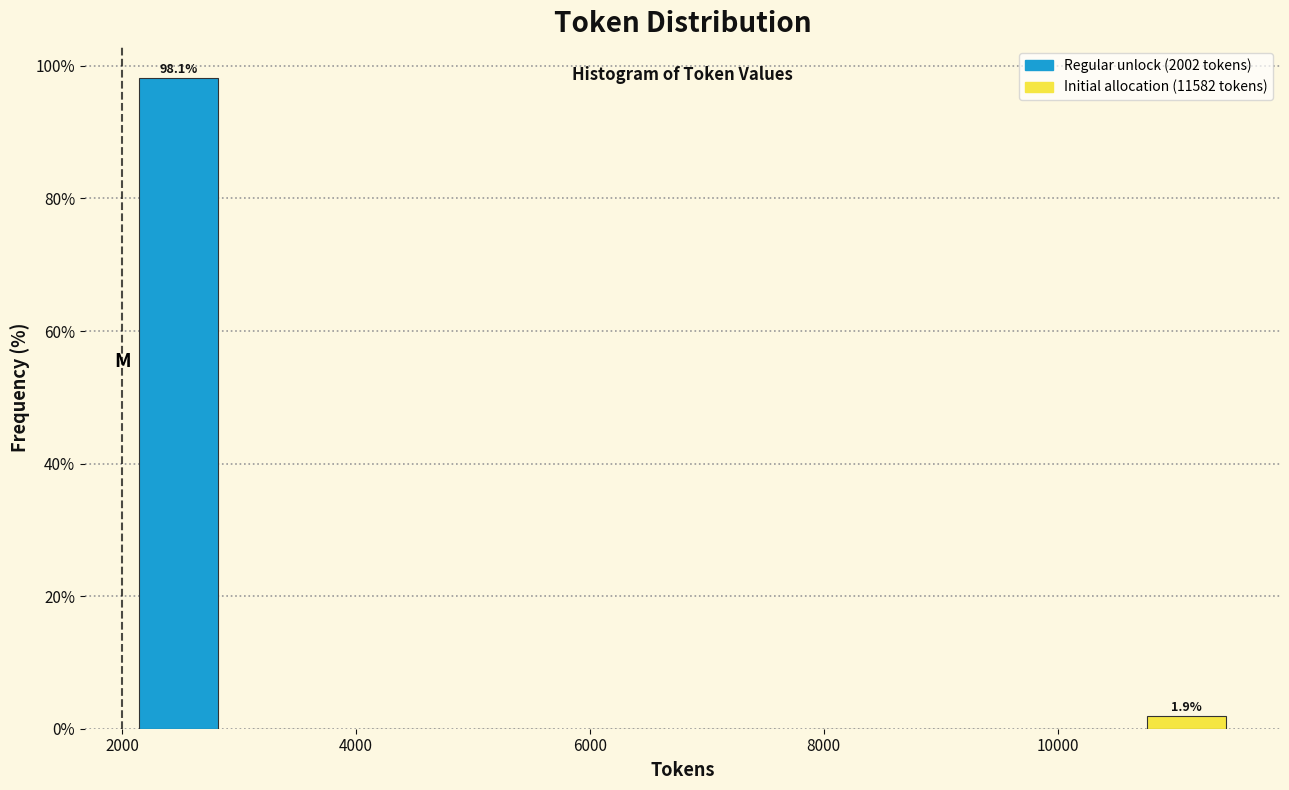

Over which range of the x-axis is the bar tallest?

2000 to 3000